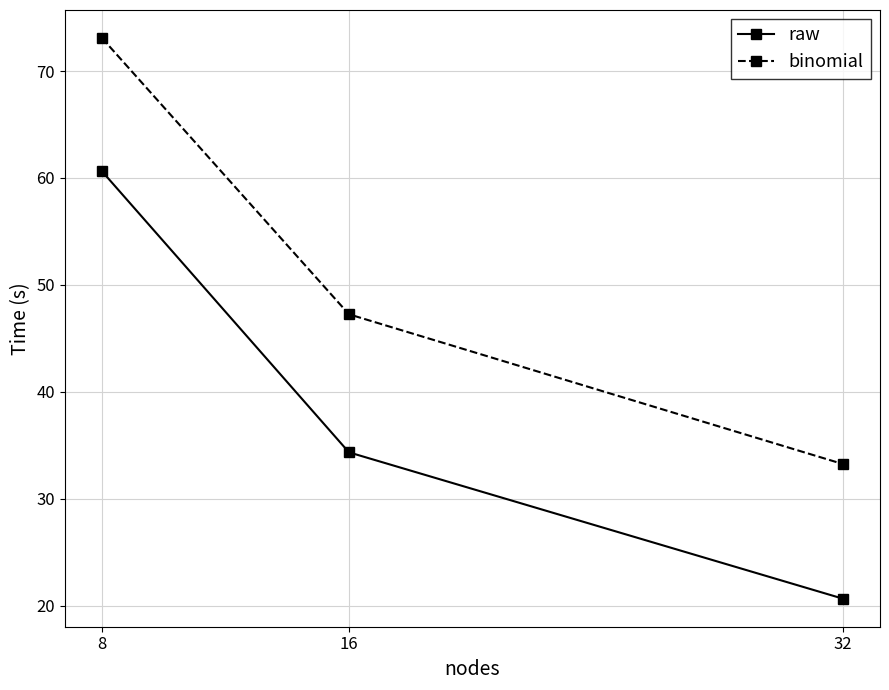

True or false: raw has a value of 34.3 at 16.

True